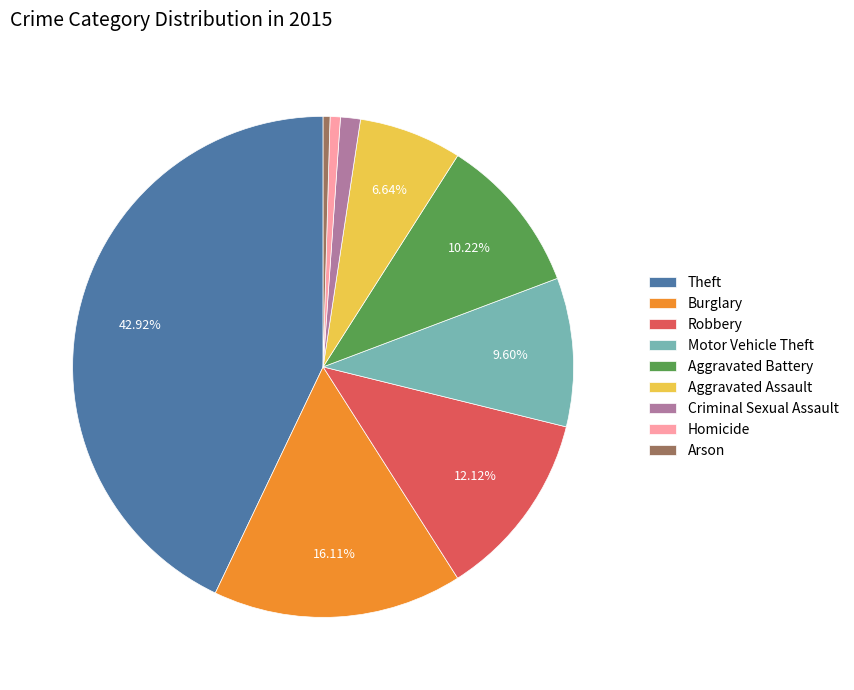

Is there any slice that represents more than half of the pie?

No